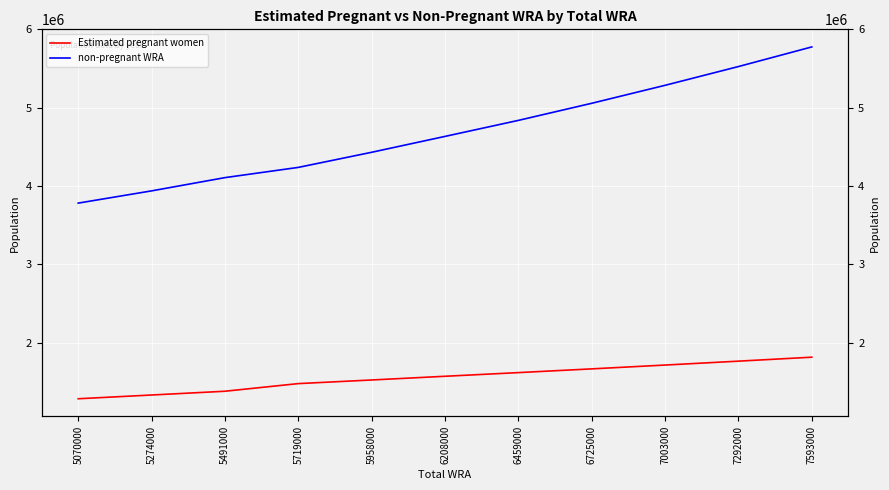

True or false: non-pregnant WRA and Estimated pregnant women cross at least once.

False